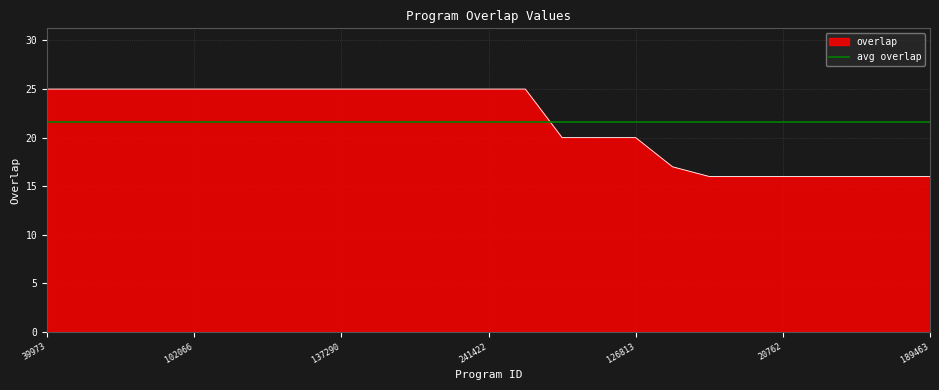

How many lines are shown in the chart?

1